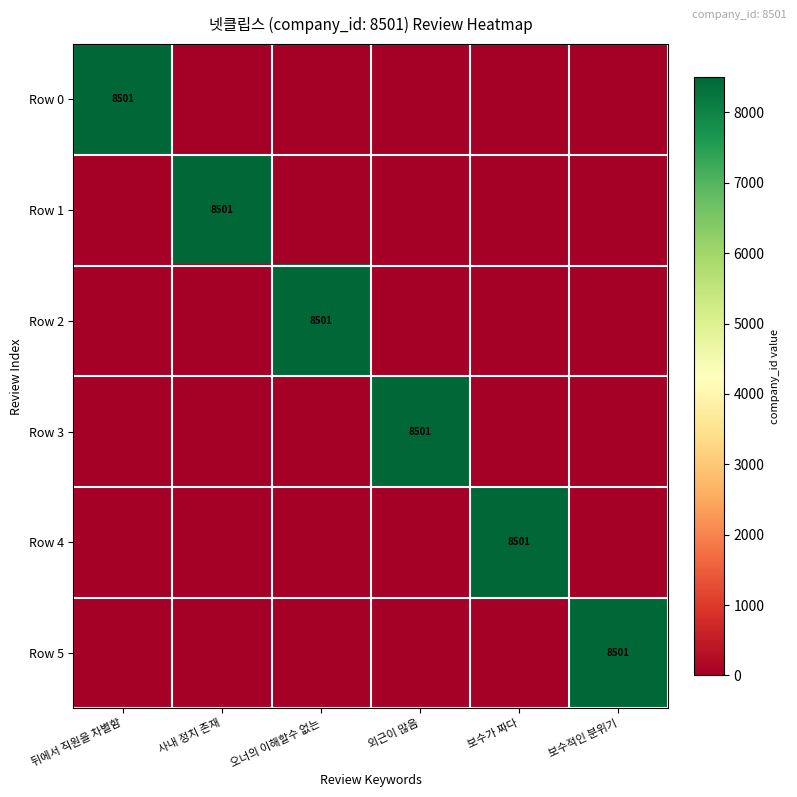

Between 보수가 짜다 and 보수적인 분위기, which is larger?

보수가 짜다